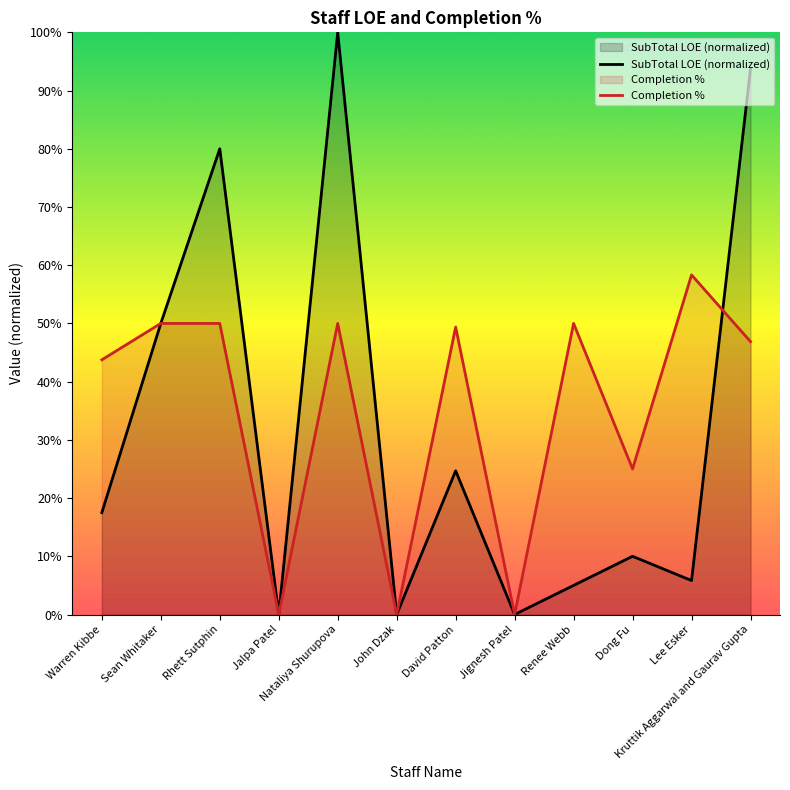

Reading left to right, what are all the values shown in this chart?

SubTotal LOE (normalized): Warren Kibbe=0.2	Sean Whitaker=0.5	Rhett Sutphin=0.8	Jalpa Patel=0.0	Nataliya Shurupova=1.0	John Dzak=0.0	David Patton=0.2	Jignesh Patel=0.0	Renee Webb=0.1	Dong Fu=0.1	Lee Esker=0.1	Kruttik Aggarwal and Gaurav Gupta=0.9
Completion %: Warren Kibbe=0.4	Sean Whitaker=0.5	Rhett Sutphin=0.5	Jalpa Patel=0.0	Nataliya Shurupova=0.5	John Dzak=0.0	David Patton=0.5	Jignesh Patel=0.0	Renee Webb=0.5	Dong Fu=0.2	Lee Esker=0.6	Kruttik Aggarwal and Gaurav Gupta=0.5